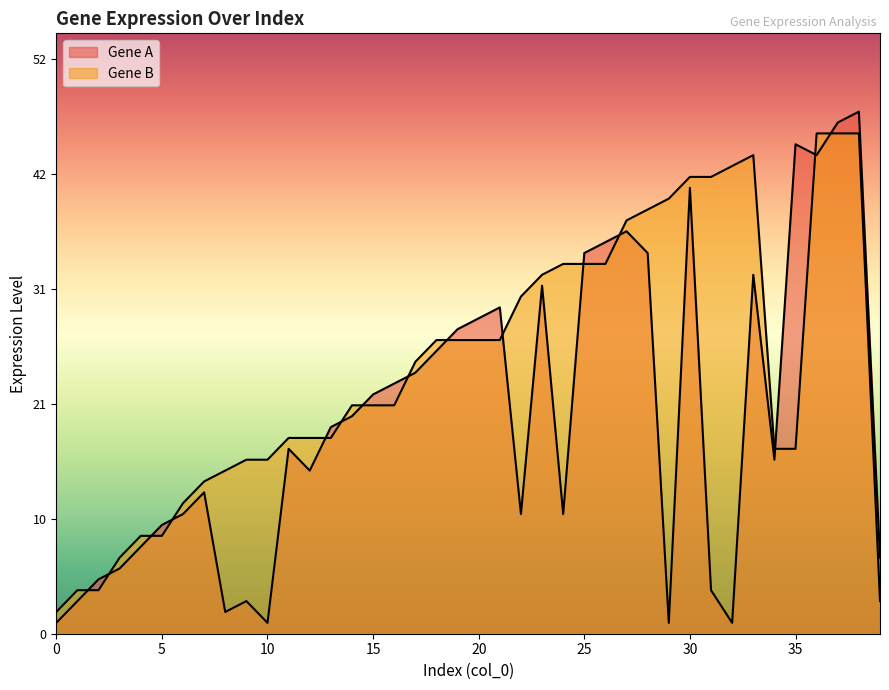

What is the total value across all series at 39?

10